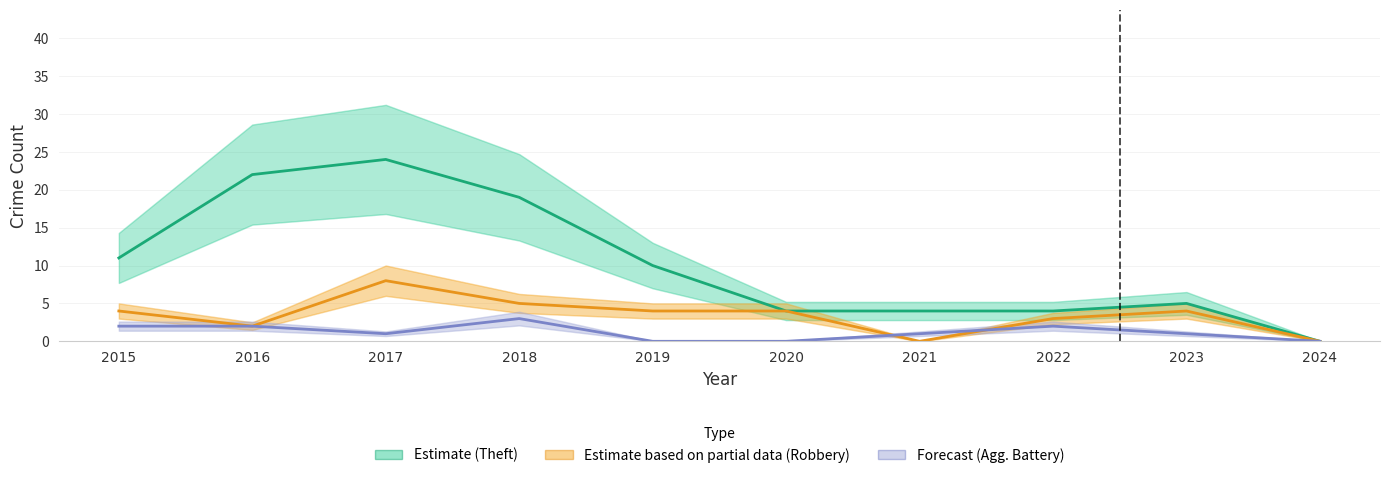

Reading left to right, list all the values displayed in this chart.

Theft (Estimate): 2015=11	2016=22	2017=24	2018=19	2019=10	2020=4	2021=4	2022=4	2023=5	2024=0
Robbery (Partial): 2015=4	2016=2	2017=8	2018=5	2019=4	2020=4	2021=0	2022=3	2023=4	2024=0
Agg. Battery (Forecast): 2015=2	2016=2	2017=1	2018=3	2019=0	2020=0	2021=1	2022=2	2023=1	2024=0